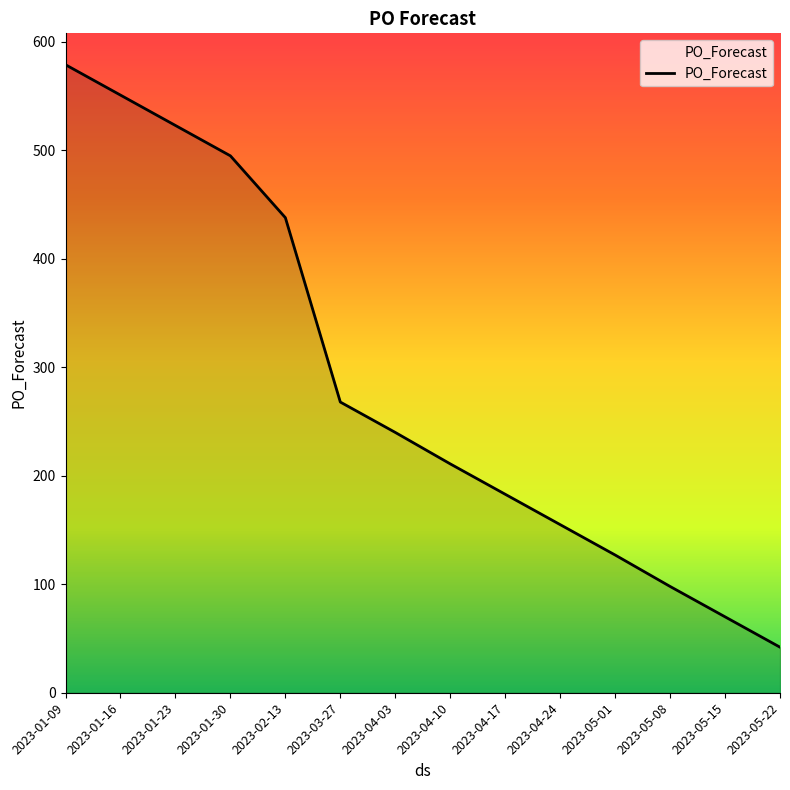

What is the average value?

284